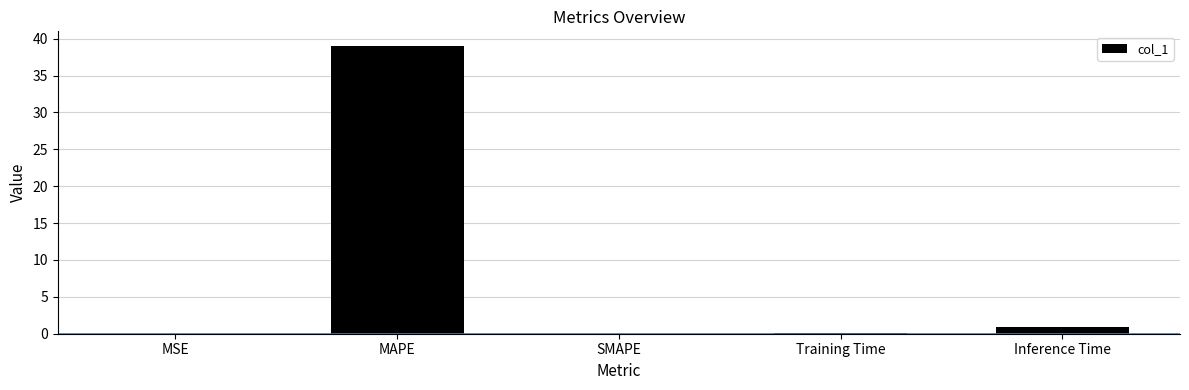

Which label corresponds to the largest value in the chart?

MAPE